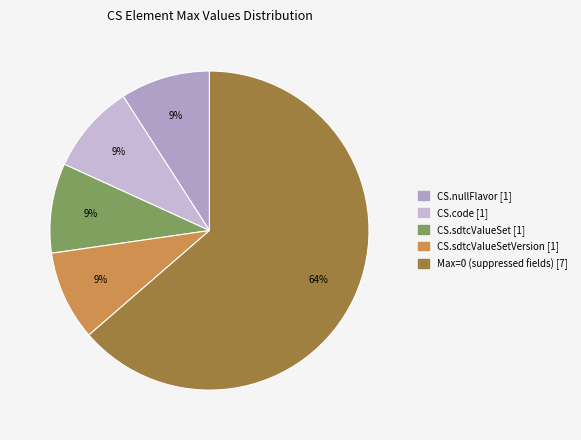

How many slices are in this pie chart?

5